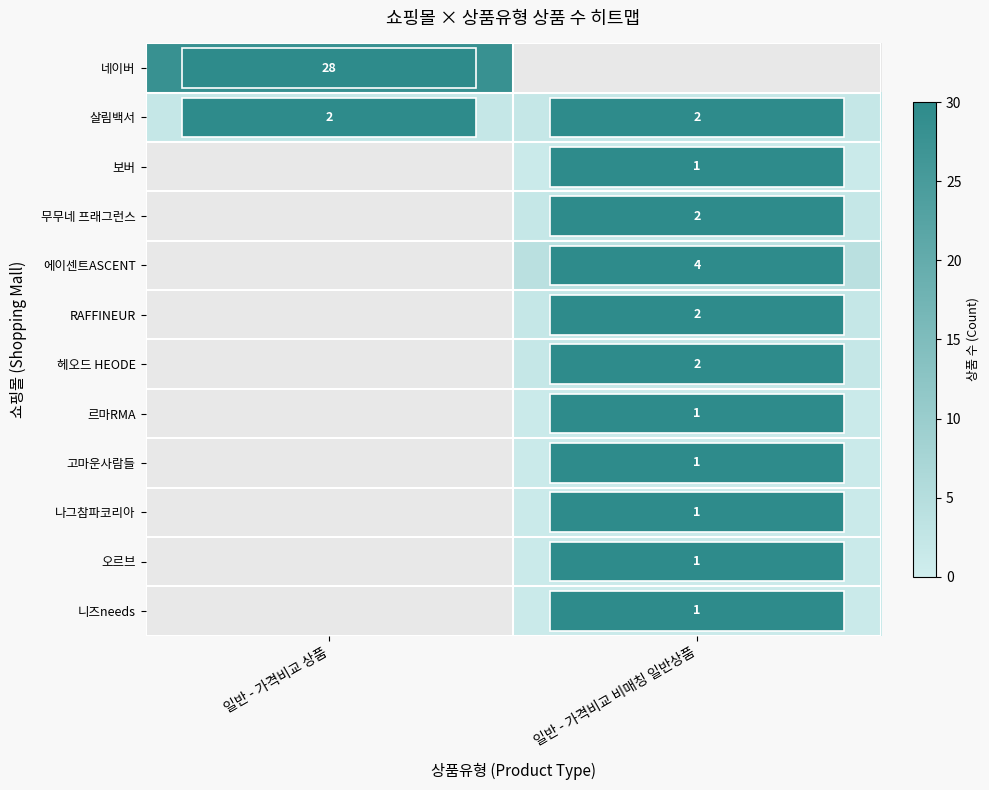

The value of 보버 at 일반 - 가격비교 비매칭 일반상품 is 0. True or false?

False